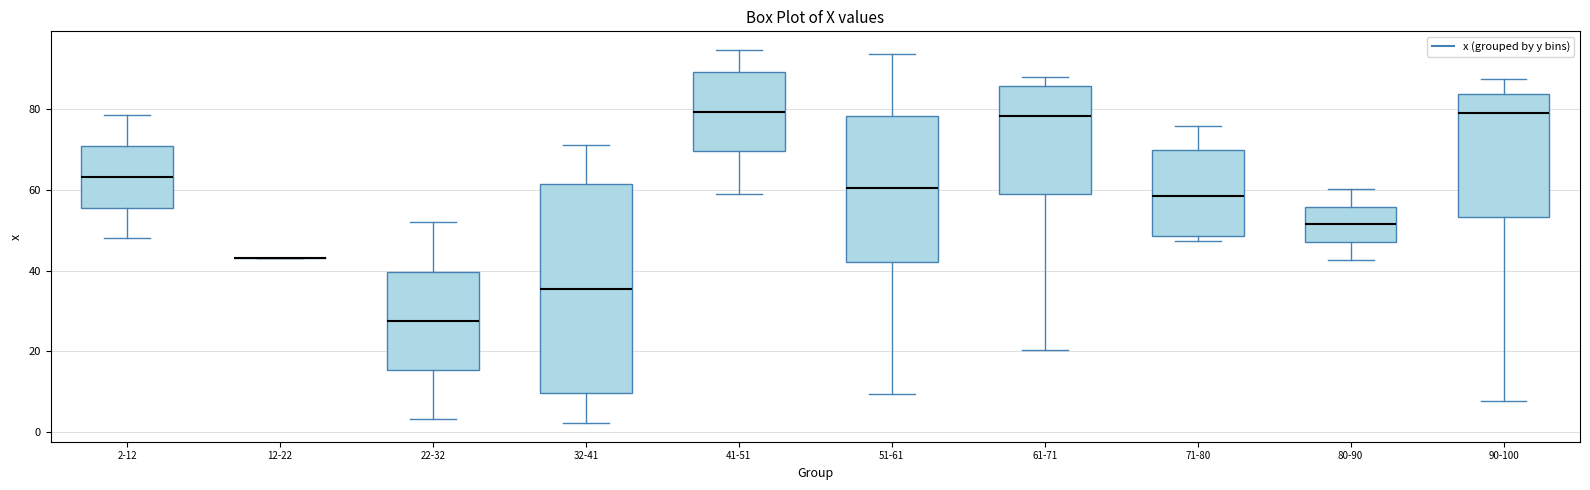

Reading left to right, read every box against the y-axis: the position of its median line, the range the box covers, and the ends of its whiskers. The values are not printed on the chart, so give them approximately, as read against the axis.

2-12: median 64, box 56 to 70, whiskers 48 to 78
12-22: box collapsed to a line at 44, whiskers 44 to 44
22-32: median 28, box 16 to 40, whiskers 4 to 52
32-41: median 36, box 10 to 62, whiskers 2 to 72
41-51: median 80, box 70 to 88, whiskers 60 to 94
51-61: median 60, box 42 to 78, whiskers 10 to 94
61-71: median 78, box 58 to 86, whiskers 20 to 88
71-80: median 58, box 48 to 70, whiskers 48 (just below the box's lower edge) to 76
80-90: median 52, box 48 to 56, whiskers 42 to 60
90-100: median 78, box 54 to 84, whiskers 8 to 88